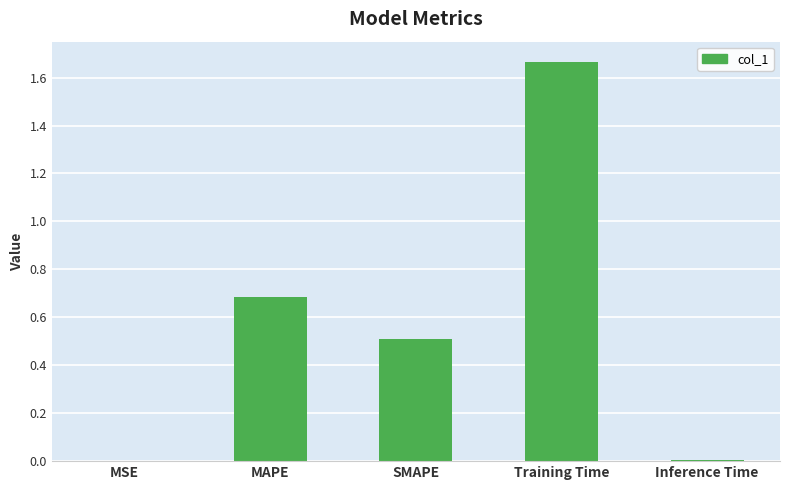

Approximately how many times larger is the value at MAPE compared to Training Time?

0.4